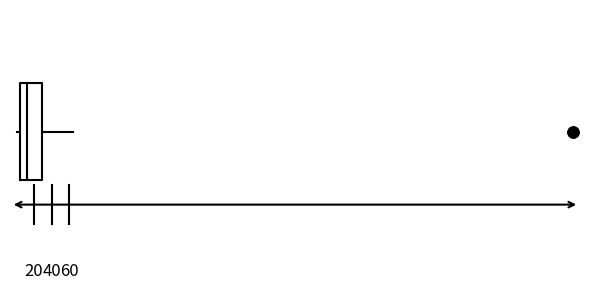

Where does the right whisker of the box end on the x-axis? The values are not printed on the chart, so give them approximately, as read against the axis.

64